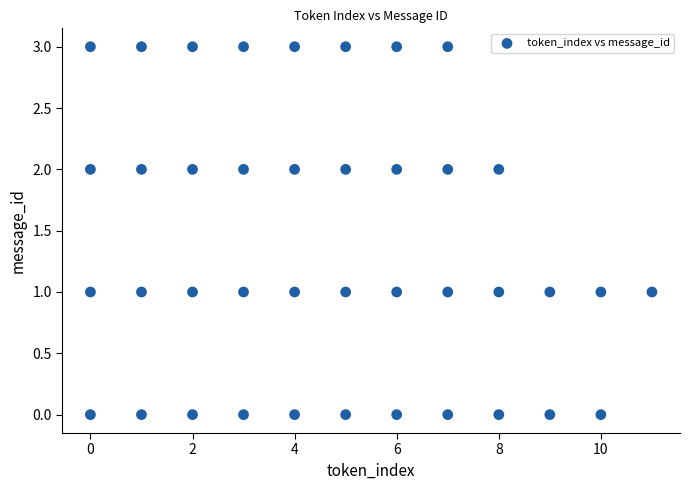

What is the range of X values (max minus min)?

11